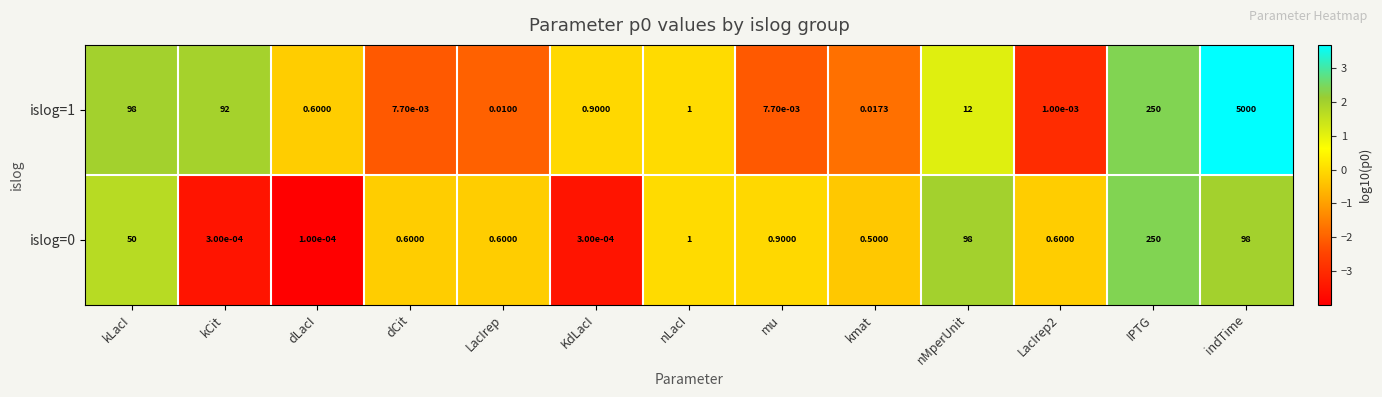

At which category is the sum across all series the highest?

indTime